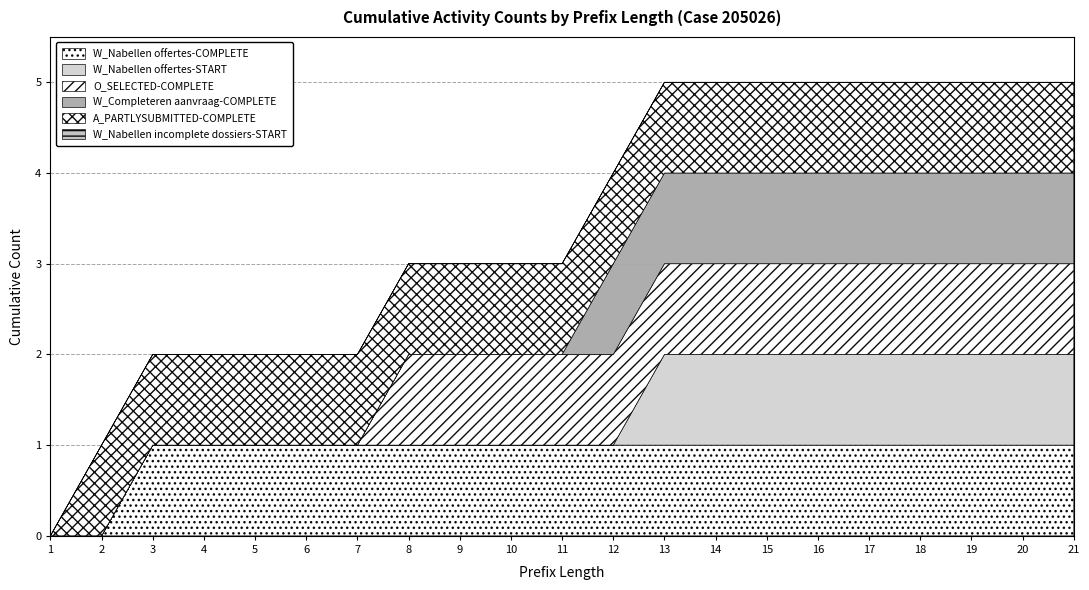

What is the approximate value of W_Nabellen offertes-COMPLETE at 20?

1